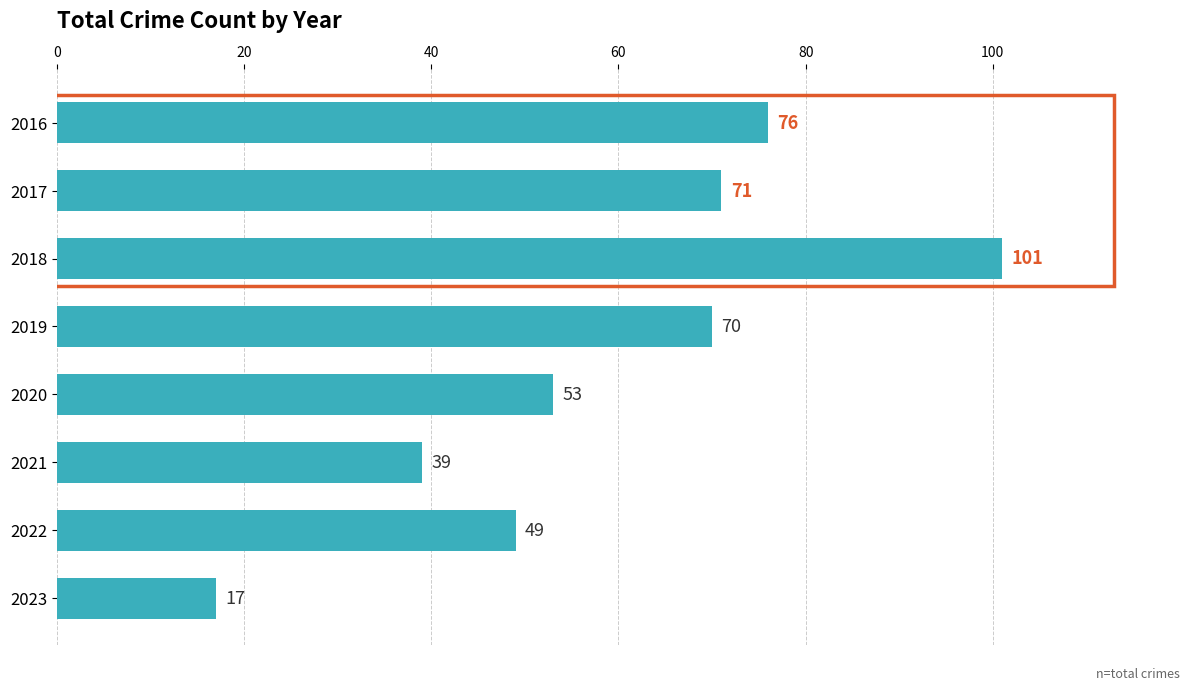

Is it true that the value at 2023 is 17?

True